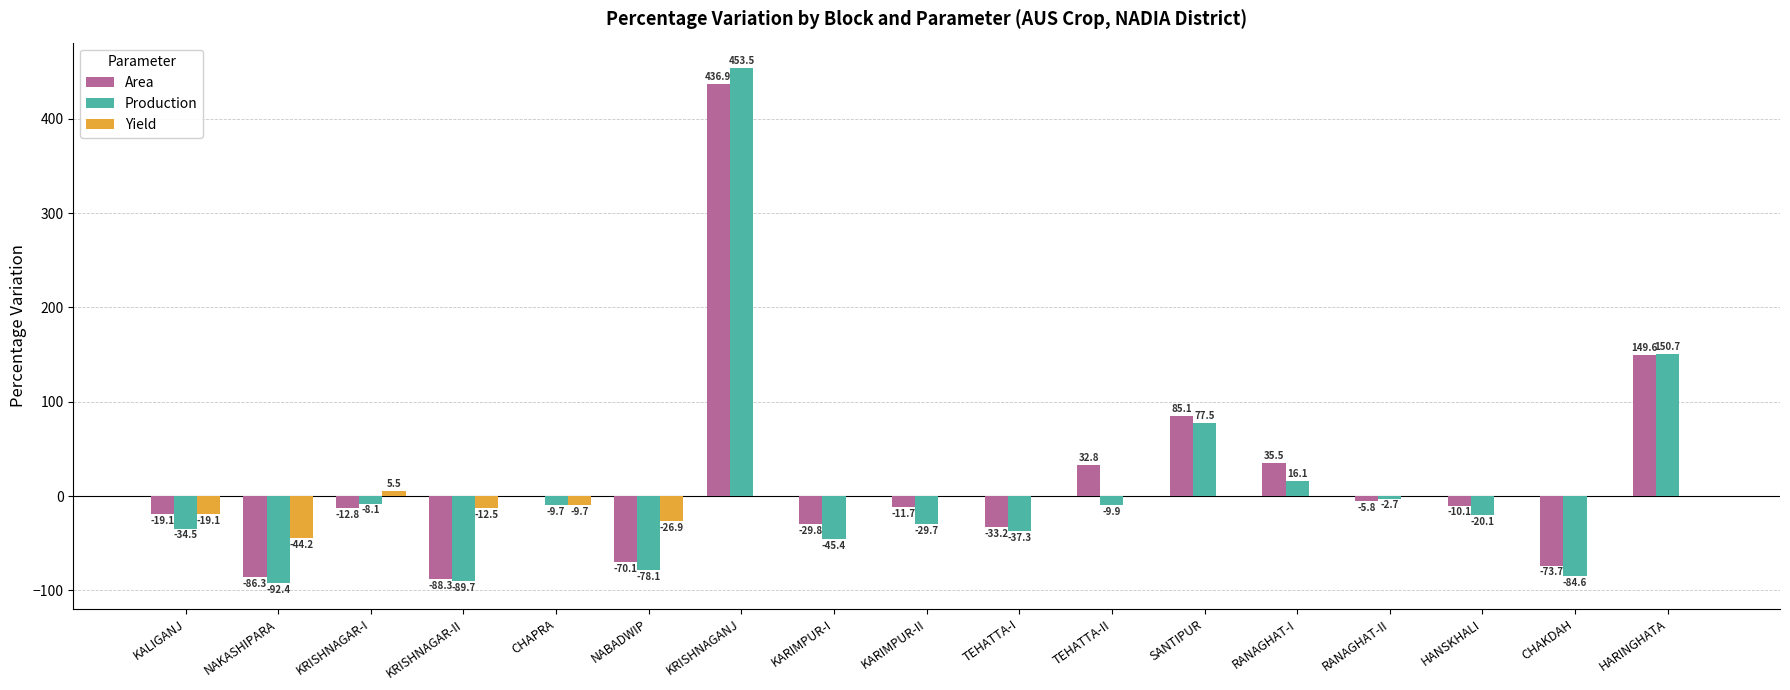

What is the sum of all Yield values?

-106.9